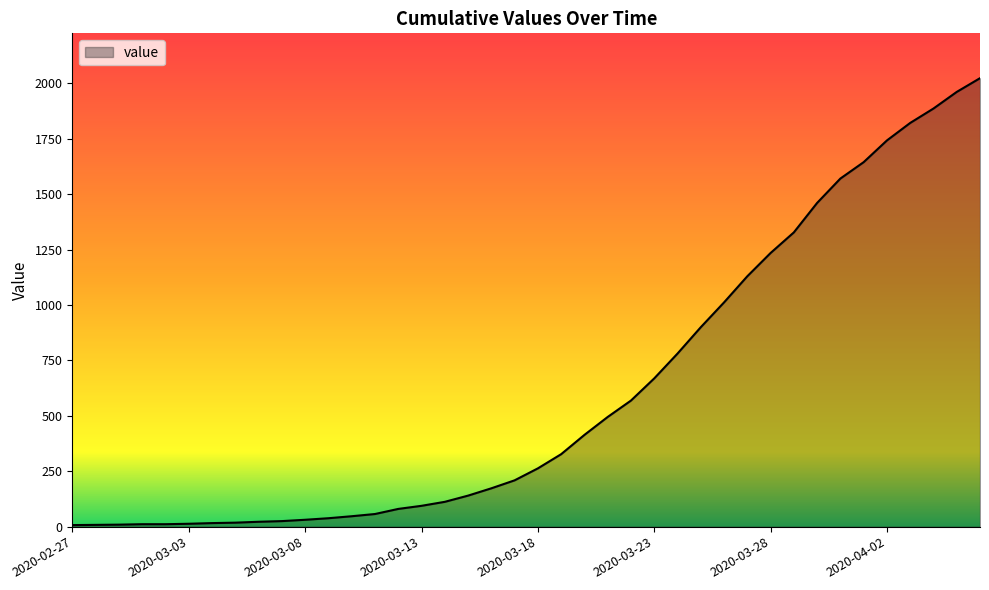

How many lines are shown in the chart?

1